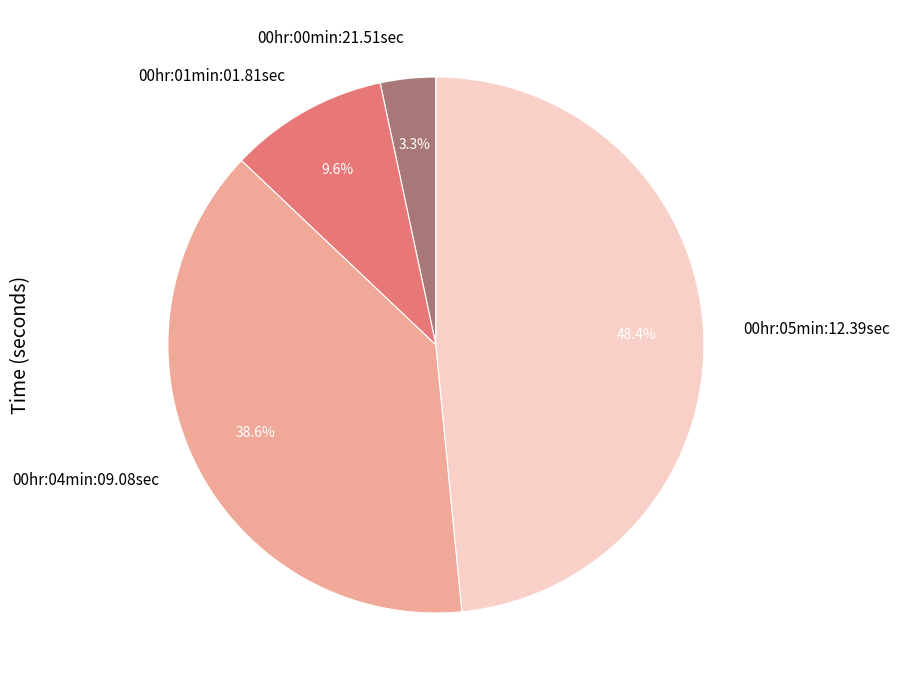

What is the total percentage of 00hr:05min:12.39sec and 00hr:04min:09.08sec?

87.1%